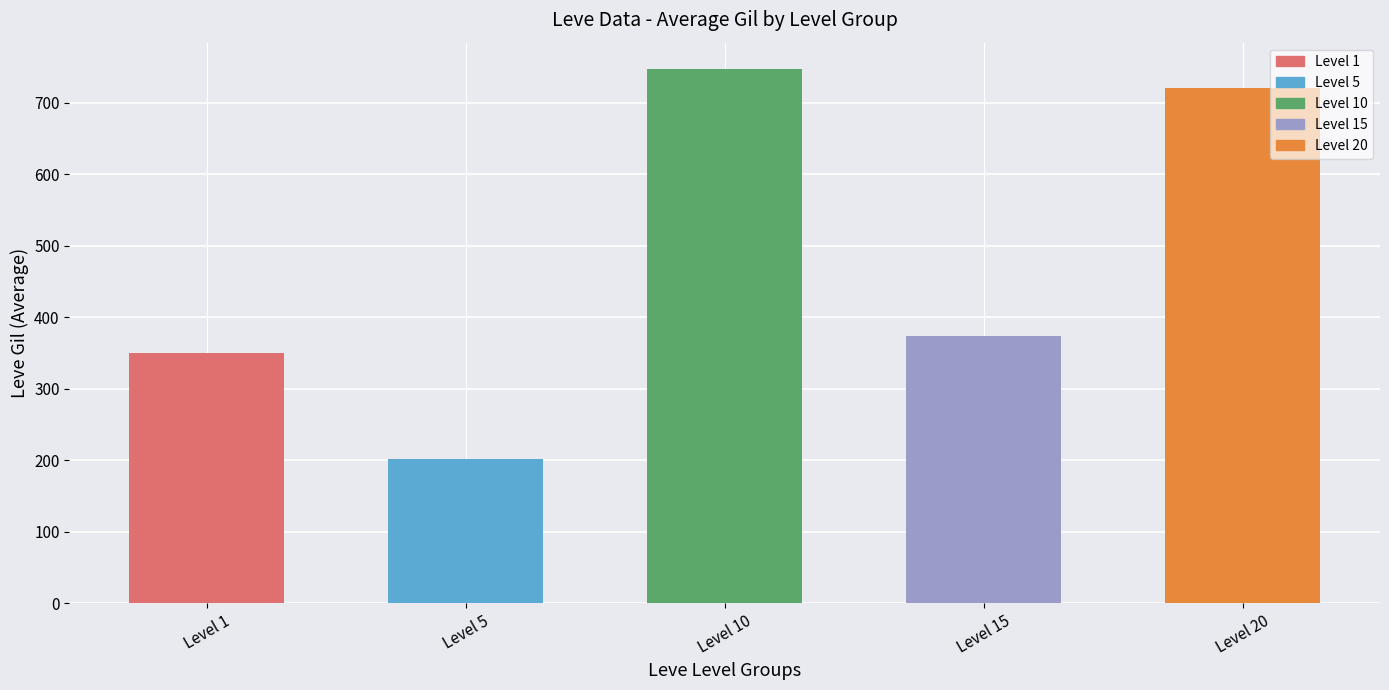

Does the chart contain stacked bars?

No